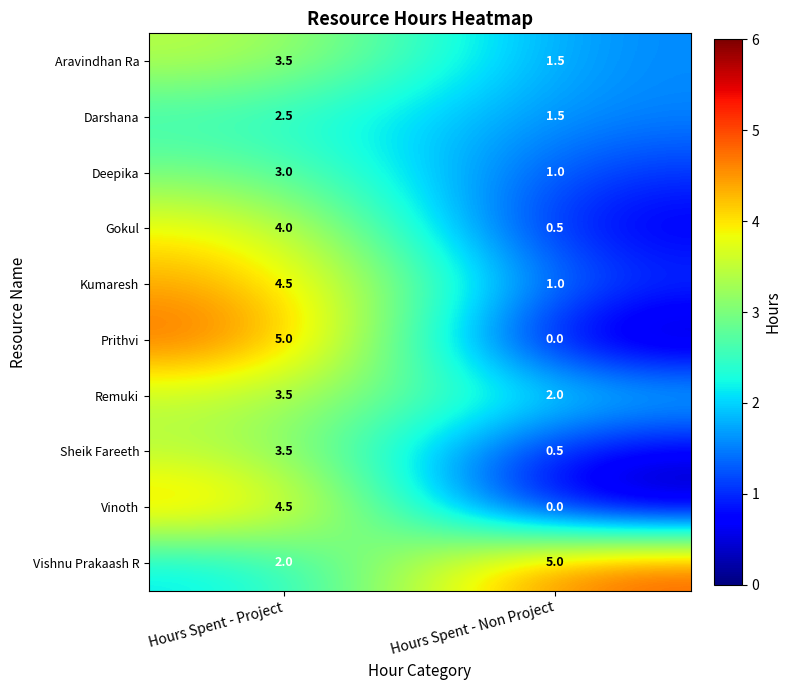

True or false: Sheik Fareeth has a value of 3.5 at Hours Spent - Project.

True